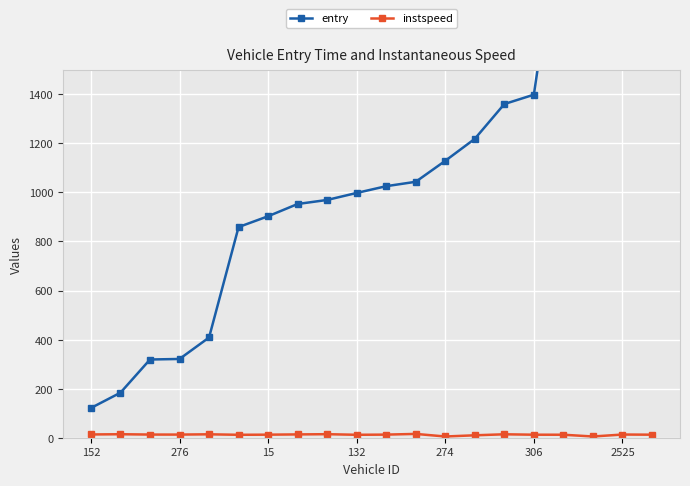

True or false: instspeed has more than 0 points higher than both neighbors.

True